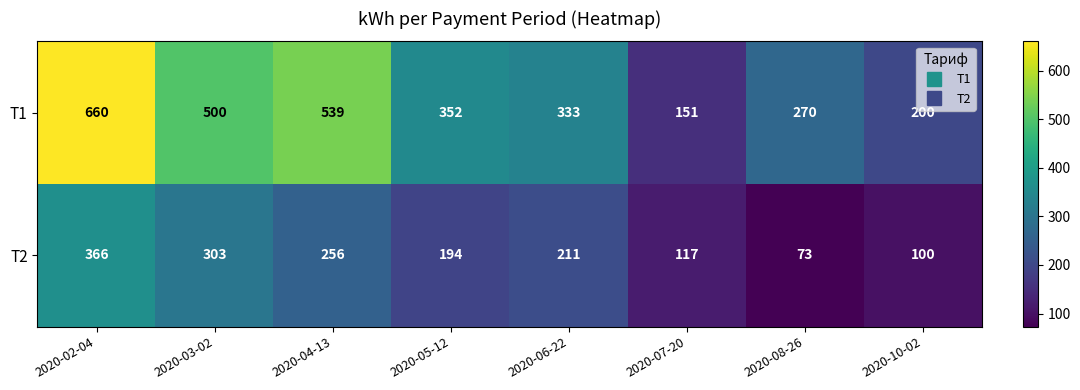

What is the difference between the Т2 values at 2020-03-02 and 2020-02-04?

63